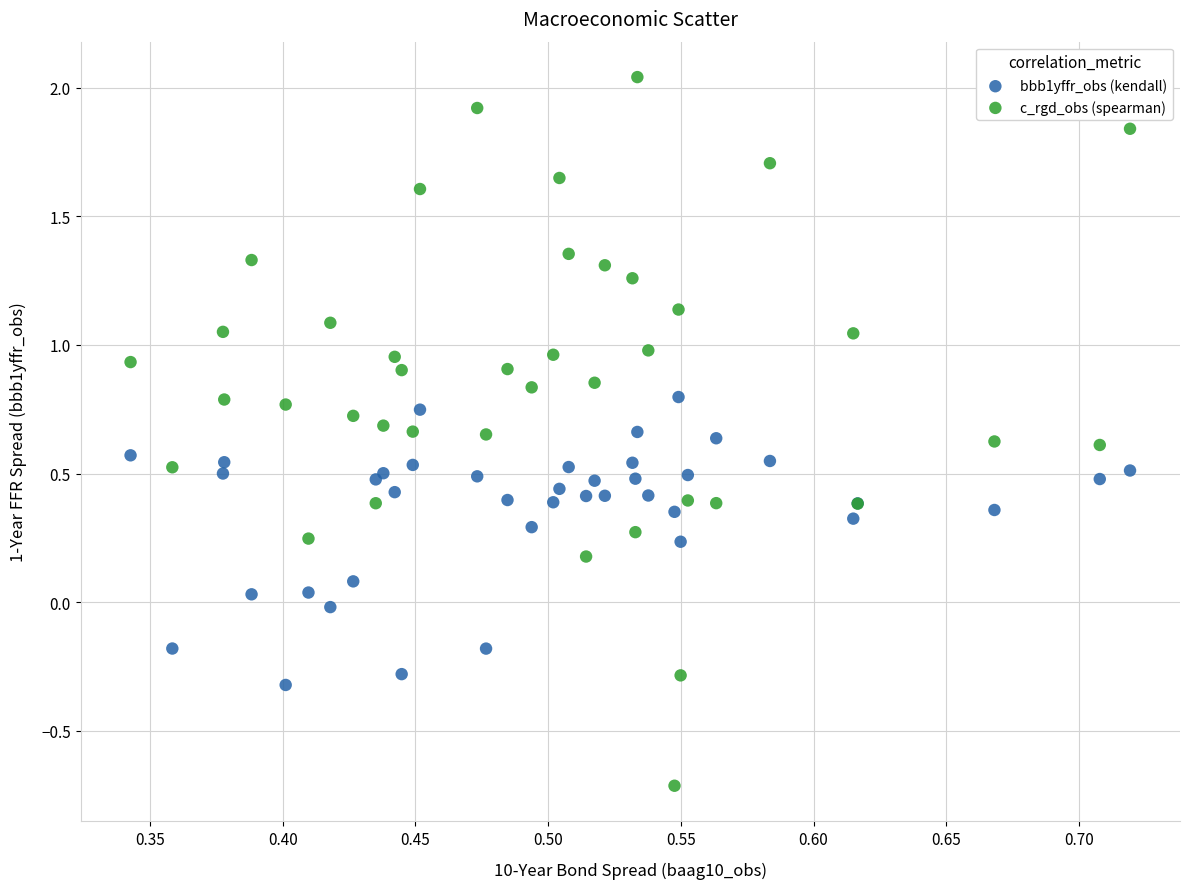

Which series reaches the maximum Y coordinate?

c_rgd_obs (spearman)